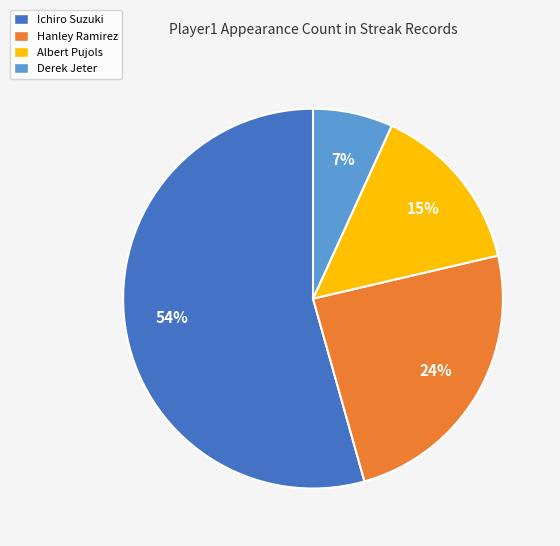

Is the sum of Albert Pujols and Derek Jeter greater than half?

No